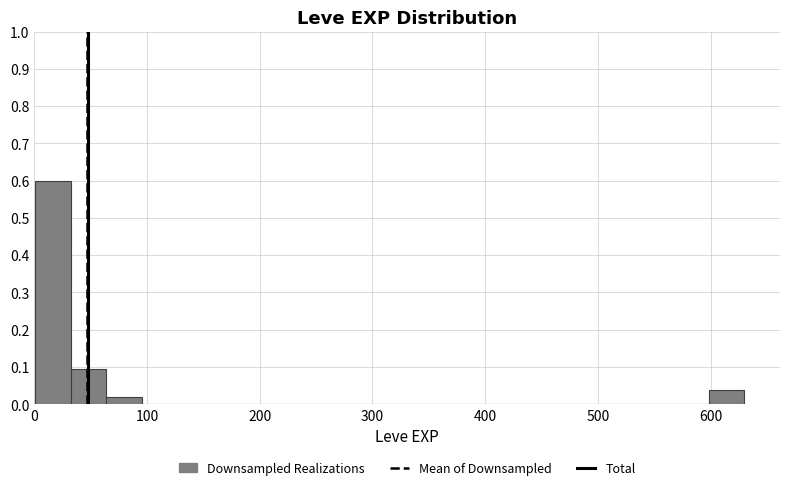

Around what value on the x-axis is the tallest bar? Give the approximate position of its centre, as read against the axis.

20